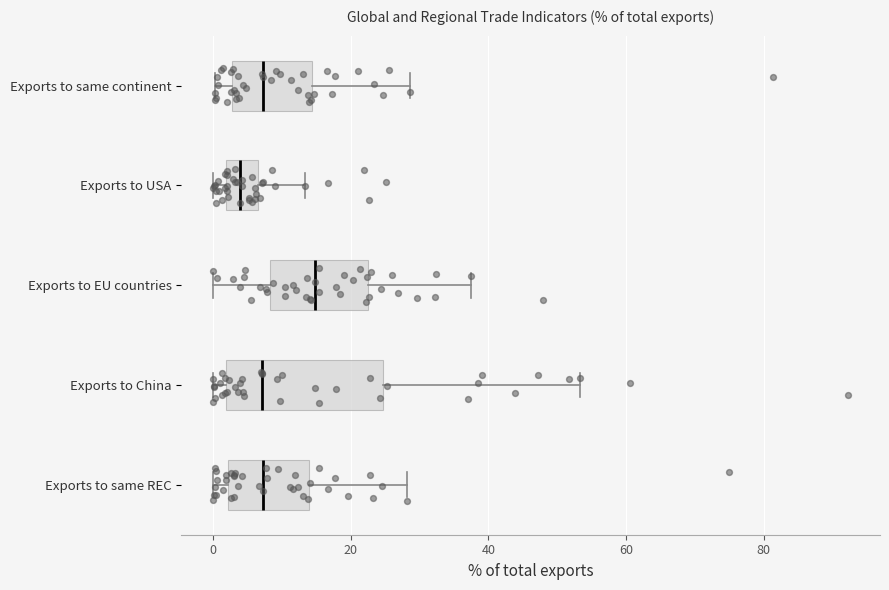

Comparing the boxes themselves (not the whiskers), which one is the widest?

Exports to China